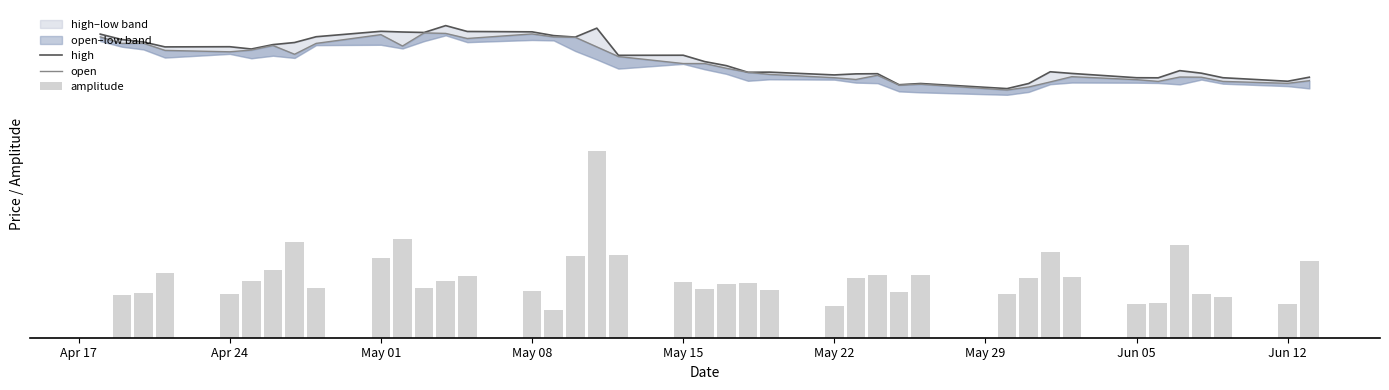

What is the approximate value of amplitude at May 22?

1.8